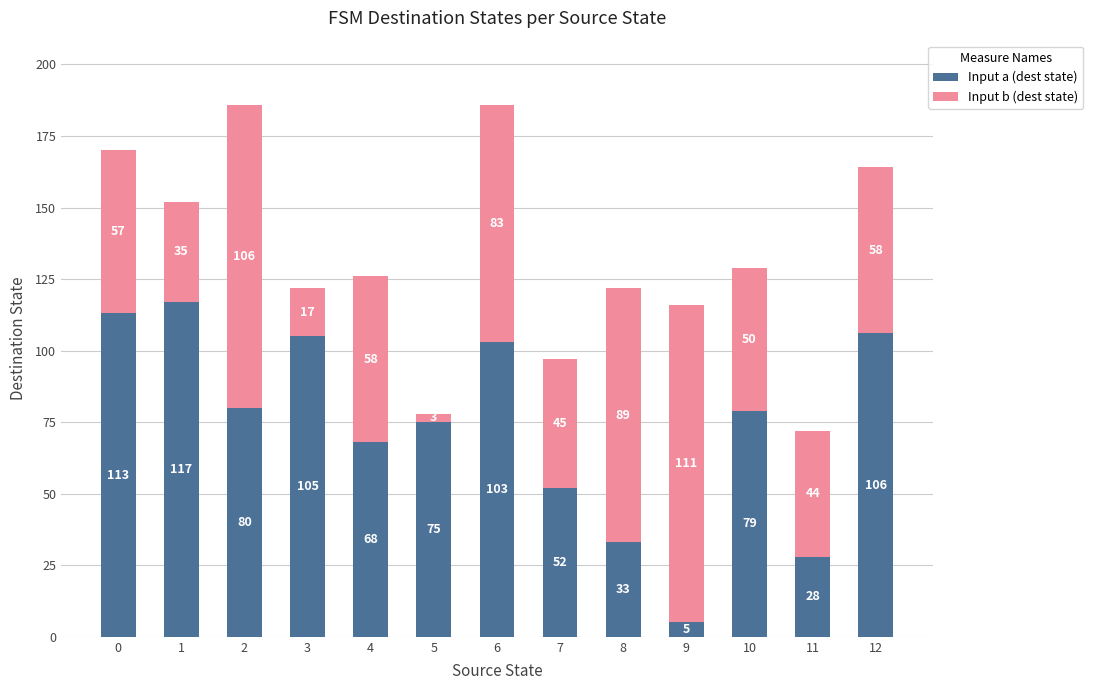

What are all the series names shown in the legend?

Input a (dest state), Input b (dest state)